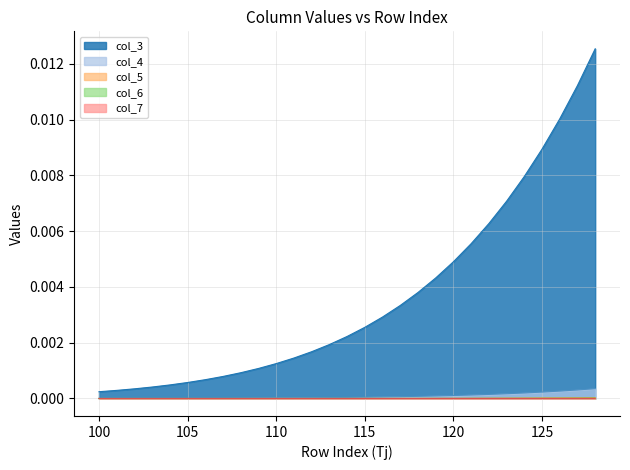

Which series has the largest range (max minus min)?

col_3